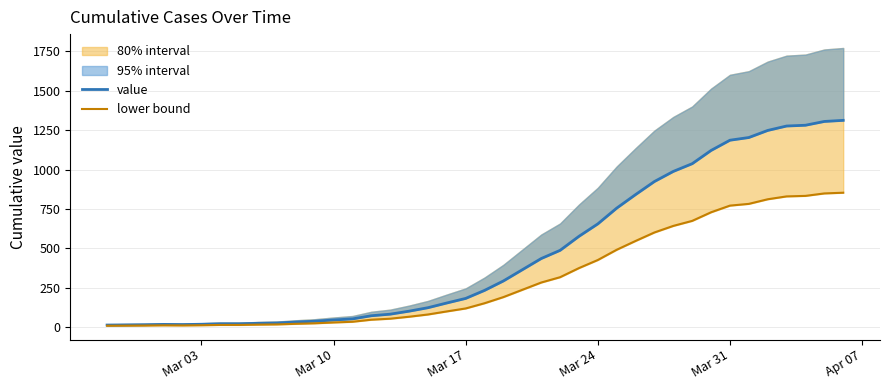

Which series has the largest total across all categories?

value